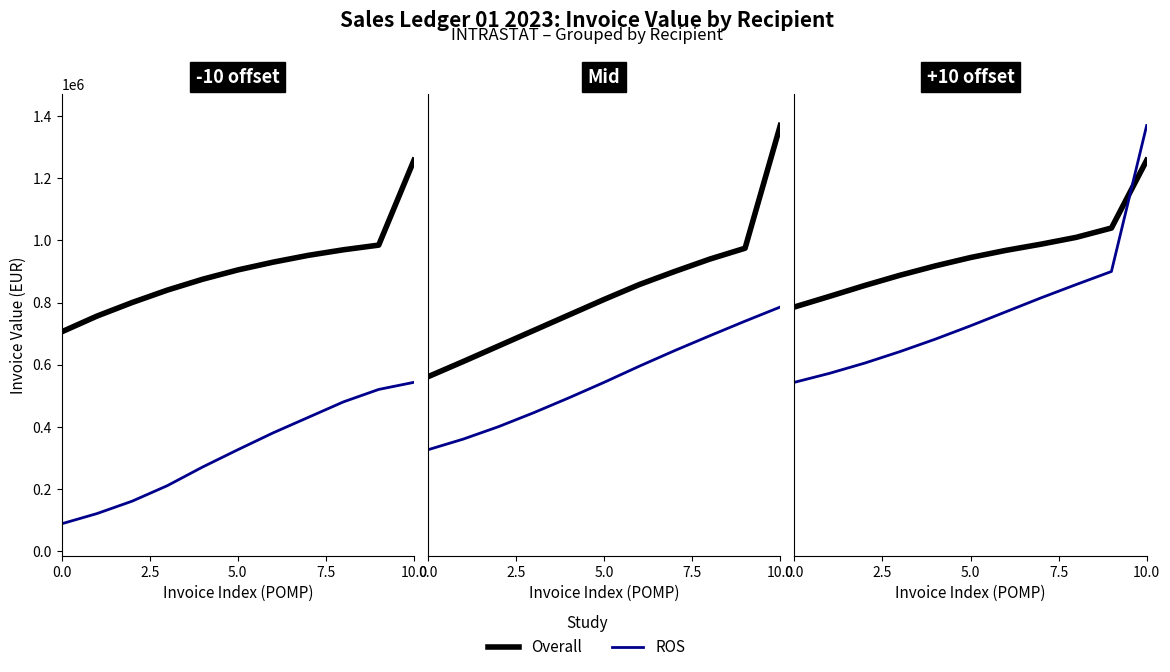

What are all the series names shown in the legend?

Overall, ROS